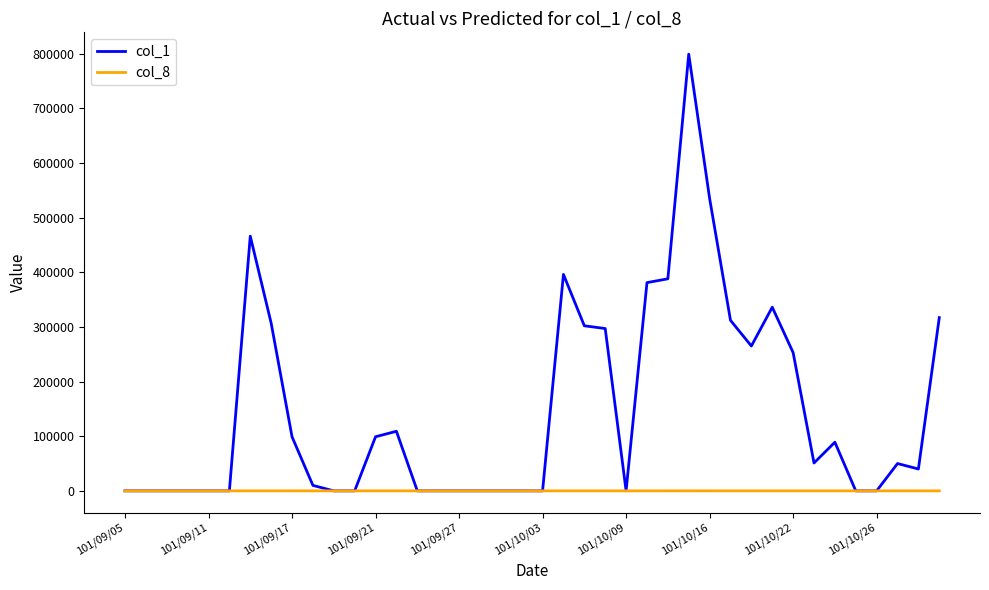

Which series has the largest total across all categories?

col_1